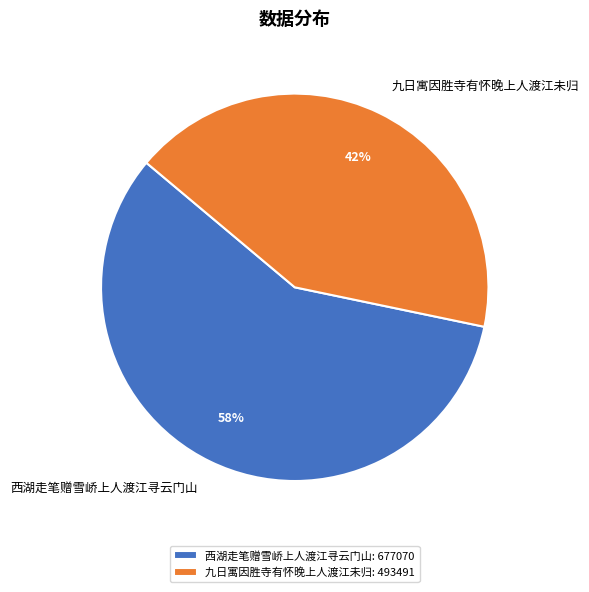

Combined, do 九日寓因胜寺有怀晚上人渡江未归: 493491 and 西湖走笔赠雪峤上人渡江寻云门山: 677070 account for over 50%?

Yes